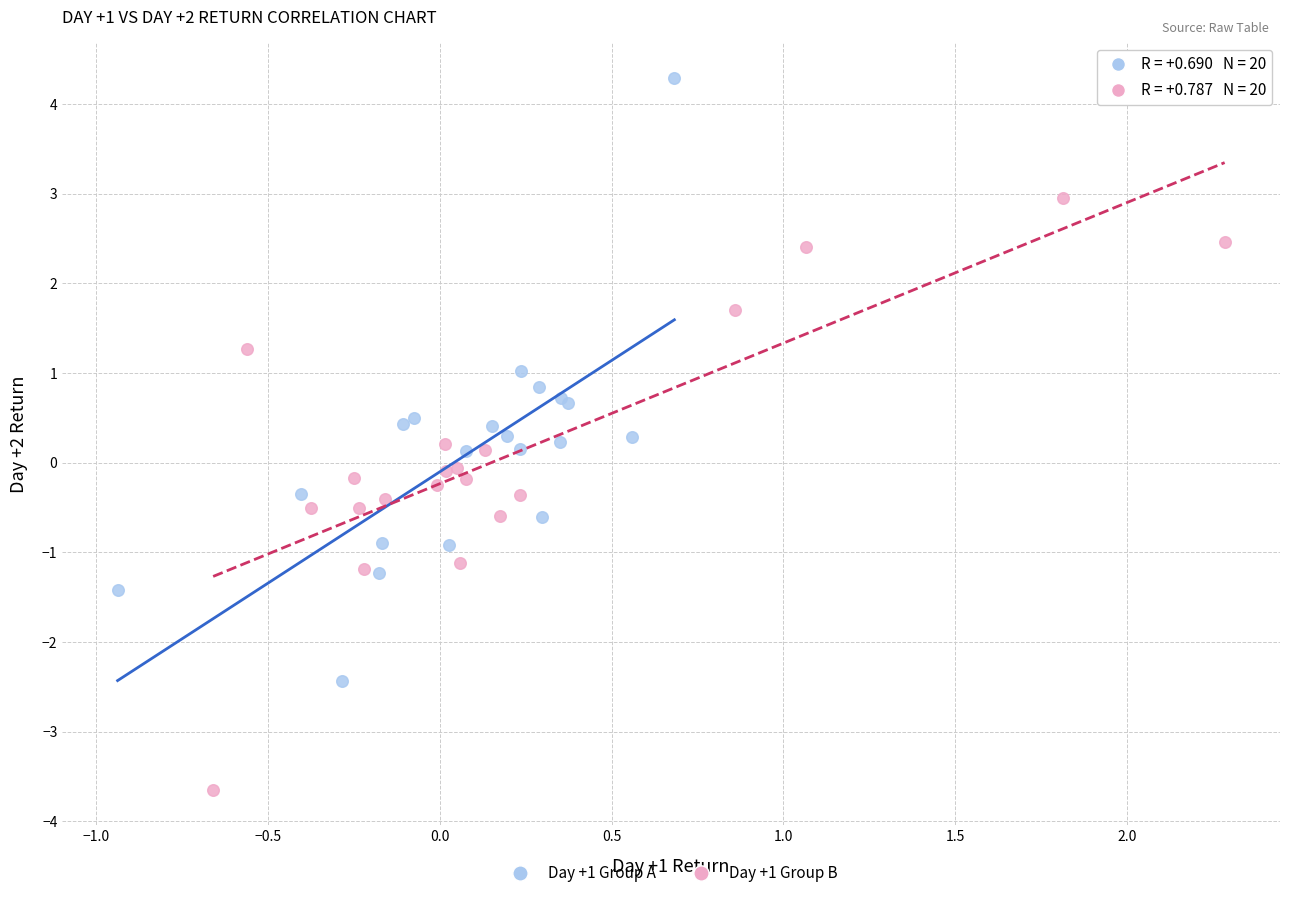

Which series contains the lowest Y value?

Day +1 Group B